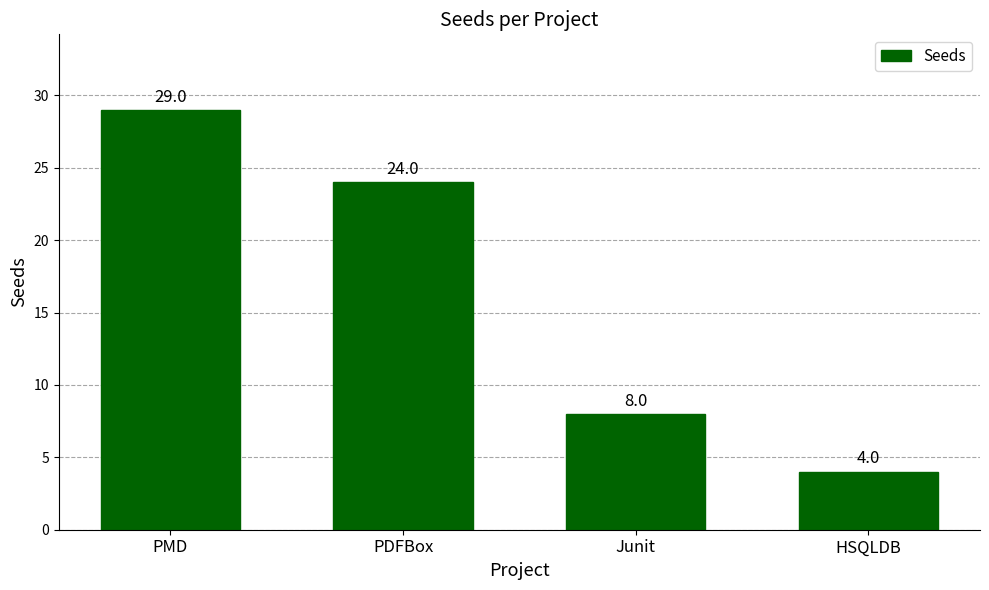

Read the value at Junit, to the nearest 10.

10